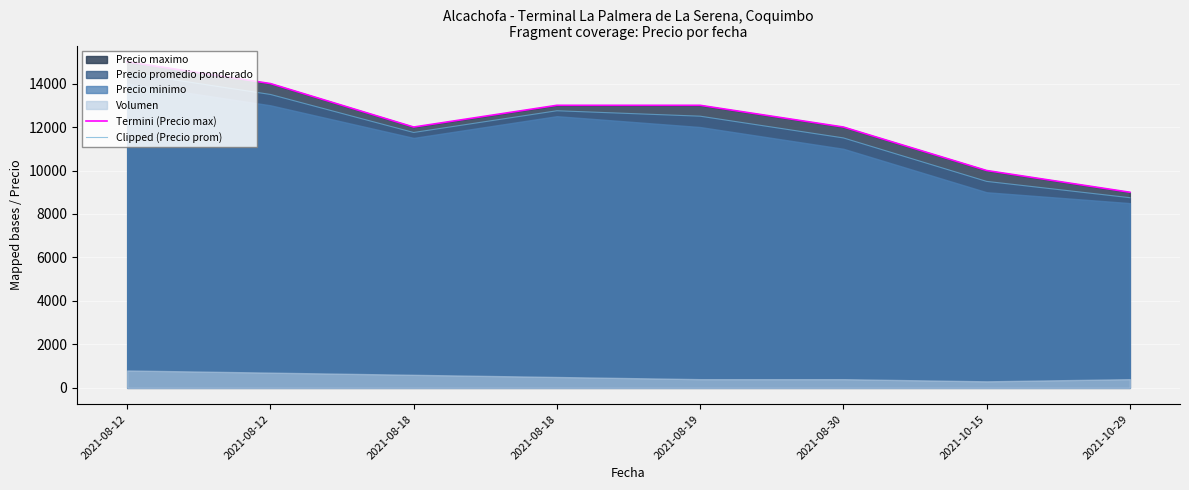

Between 2021-08-12 and 2021-08-18, which series saw the biggest shift?

Termini (Precio max)